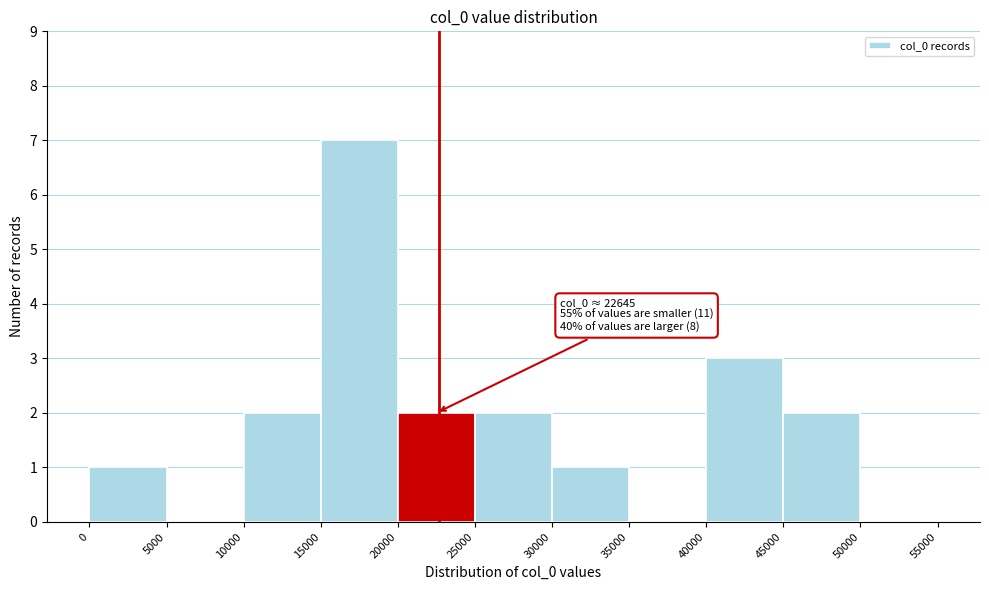

Over which range of the x-axis is the bar tallest?

15000 to 20000